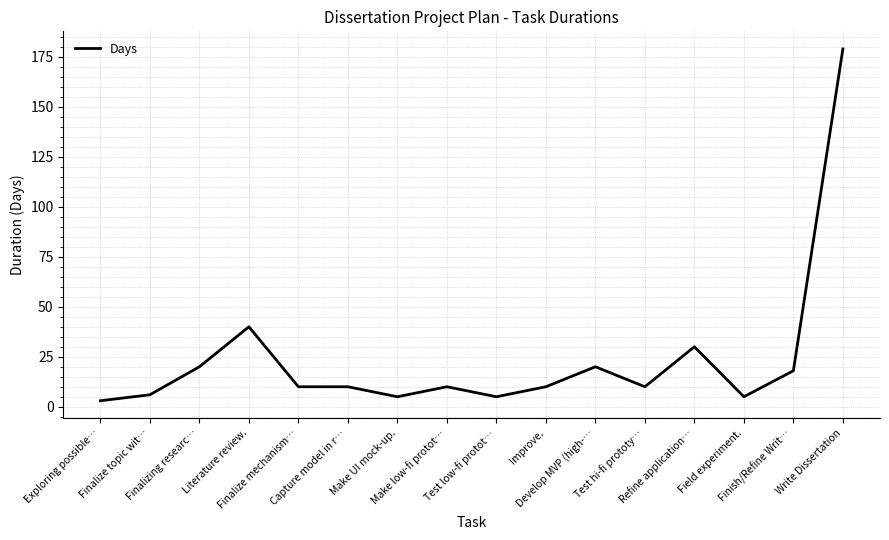

Reading right to left, list all the values displayed in this chart.

Write Dissertation=179	Finish/Refine Writ…=18	Field experiment.=5	Refine application…=30	Test hi-fi prototy…=10	Develop MVP (high-…=20	Improve.=10	Test low-fi protot…=5	Make low-fi protot…=10	Make UI mock-up.=5	Capture model in r…=10	Finalize mechanism…=10	Literature review.=40	Finalizing researc…=20	Finalize topic wit…=6	Exploring possible…=3